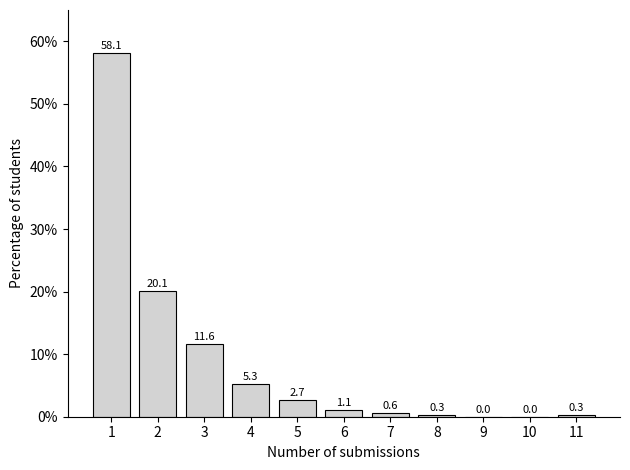

Reading left to right, extract all data points from this chart.

1=58.1	2=20.1	3=11.6	4=5.3	5=2.7	6=1.1	7=0.6	8=0.3	9=0.0	10=0.0	11=0.3